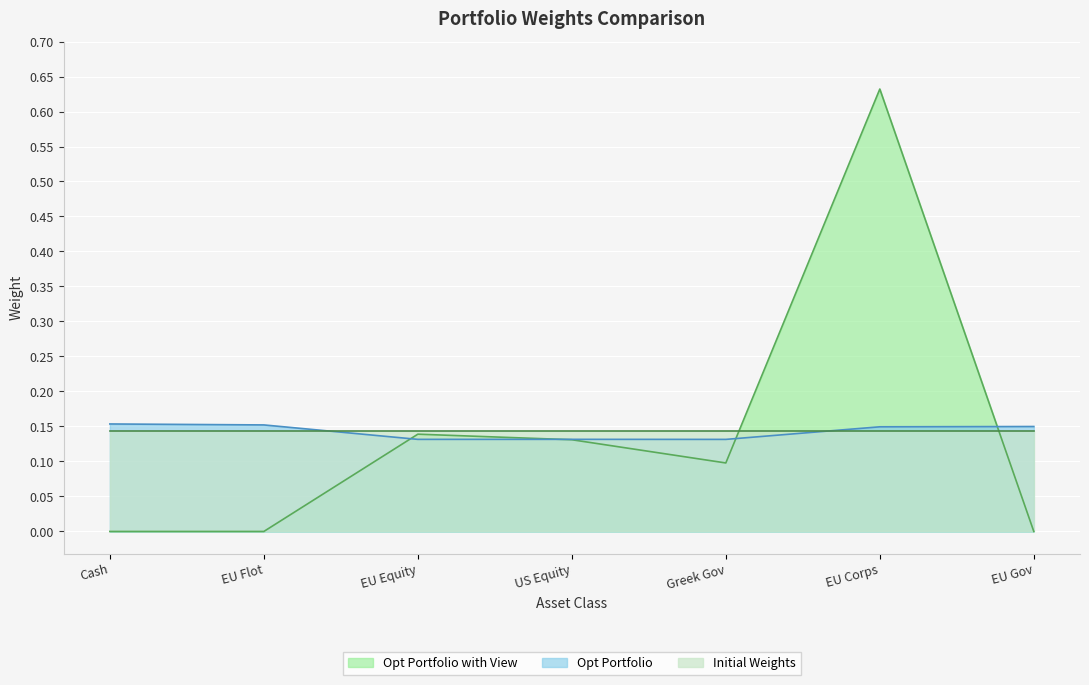

The Opt Portfolio with View series shows 0.0 at EU Flot. True or false?

True